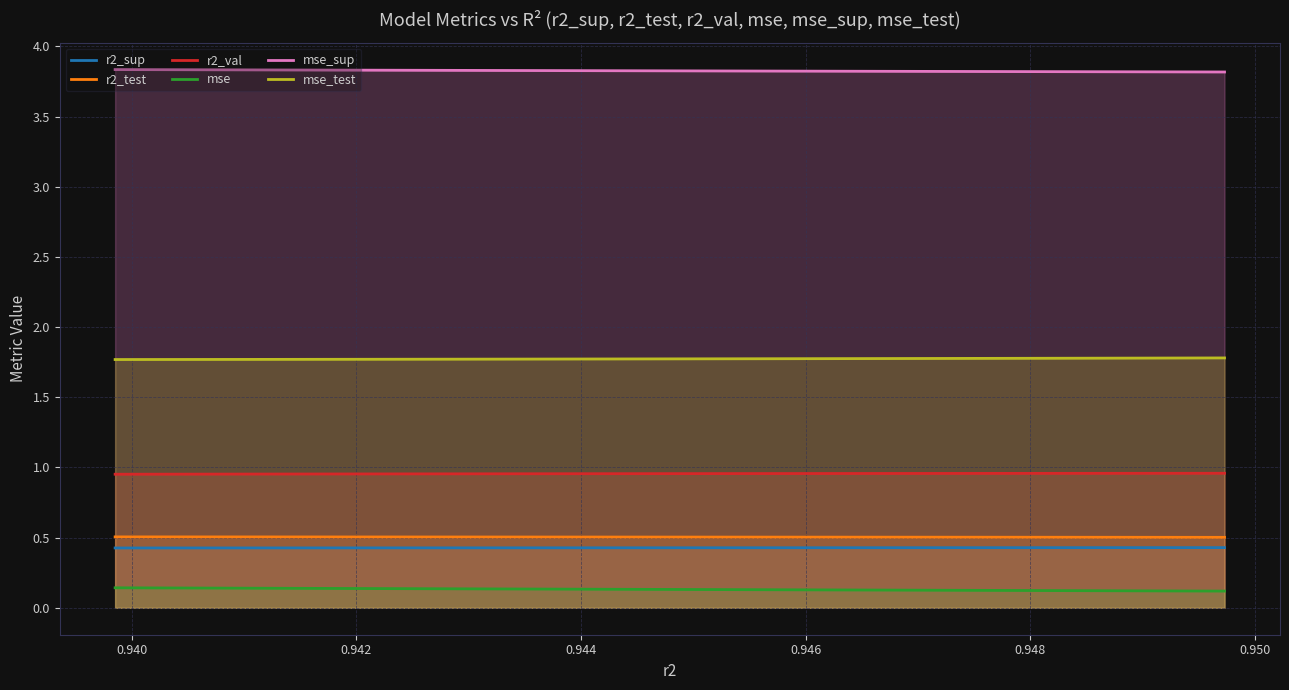

List the series in order of their peak value, highest first.

mse_sup, mse_test, r2_val, r2_test, r2_sup, mse